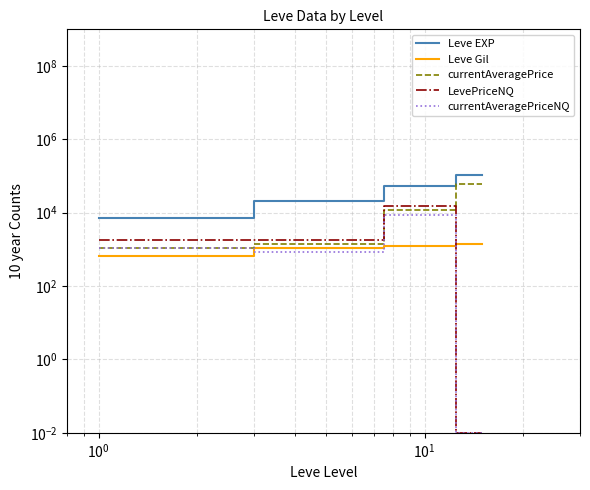

Is it true that currentAveragePriceNQ equals 444.0 at $\mathdefault{10^{-1}}$?

False